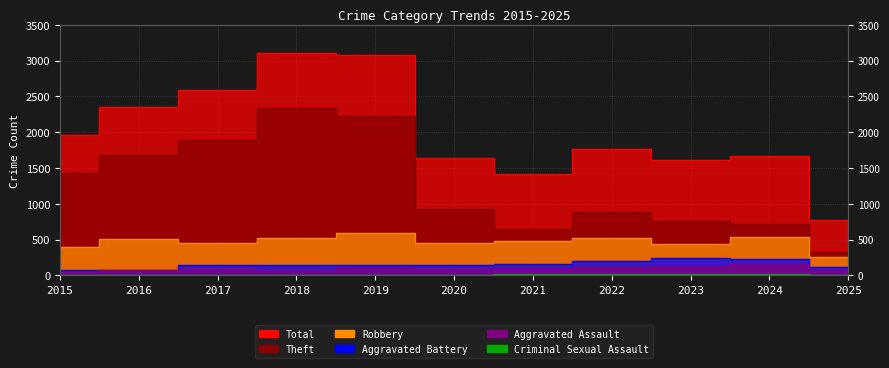

True or false: Aggravated Battery has more than 2 interior local peaks.

False